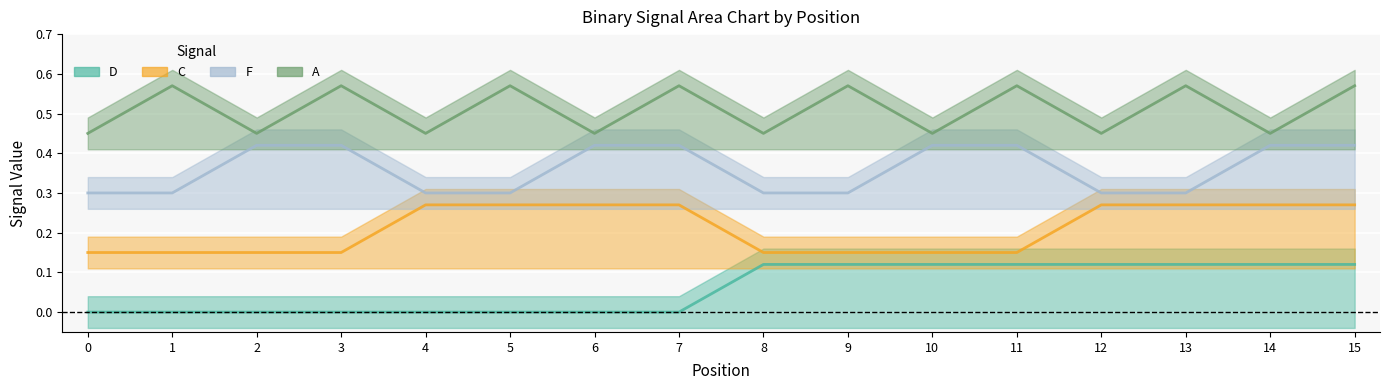

Is the value of C at 5 greater than the value of A at 15?

No